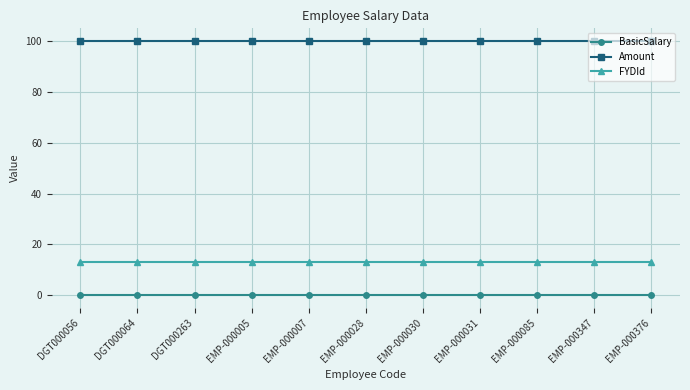

What is the lowest value of the FYDId series?

13